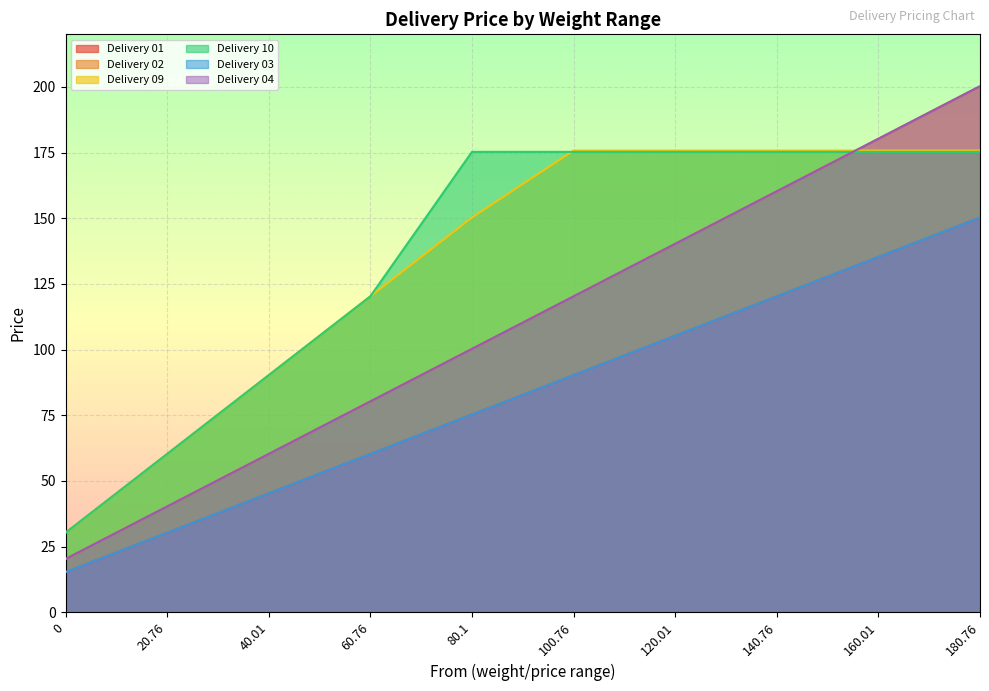

Which series changed the most between 100.76 and 120.01?

Delivery 02